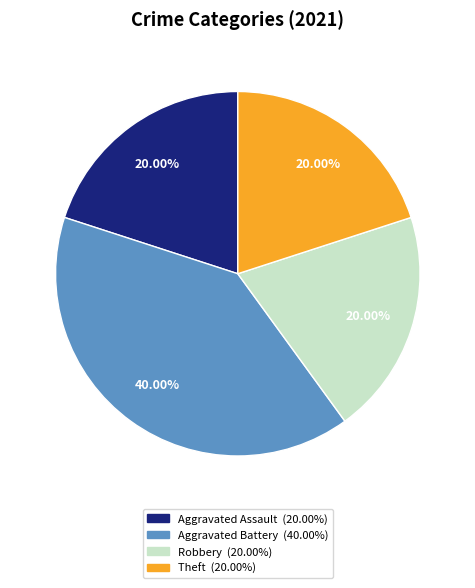

Does any single category account for the majority?

No